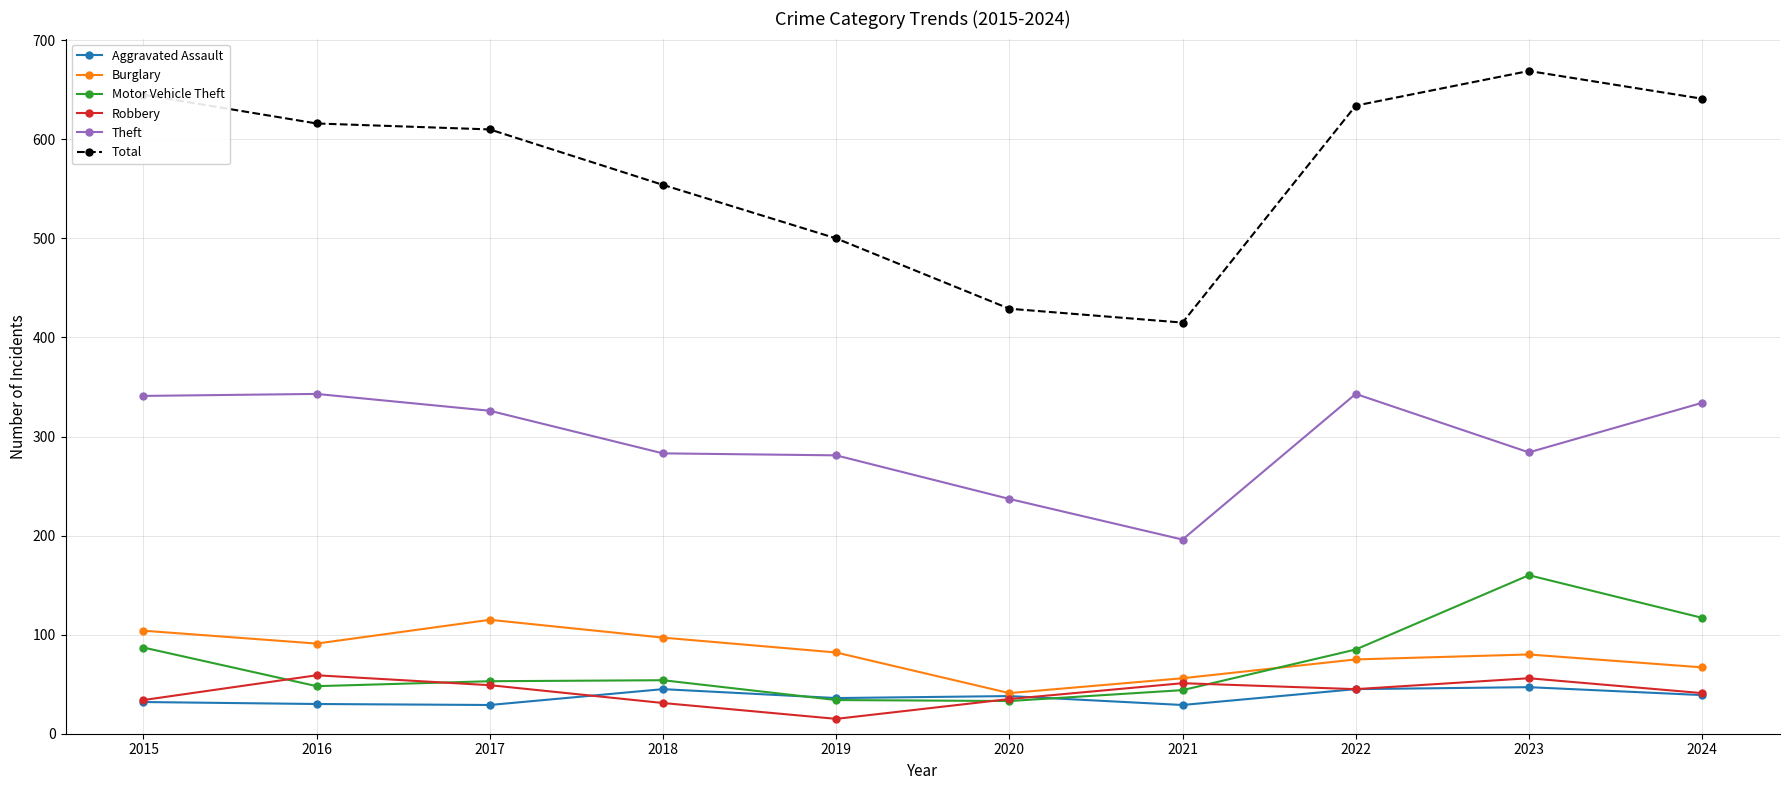

What is the sum of all Total values?

5713